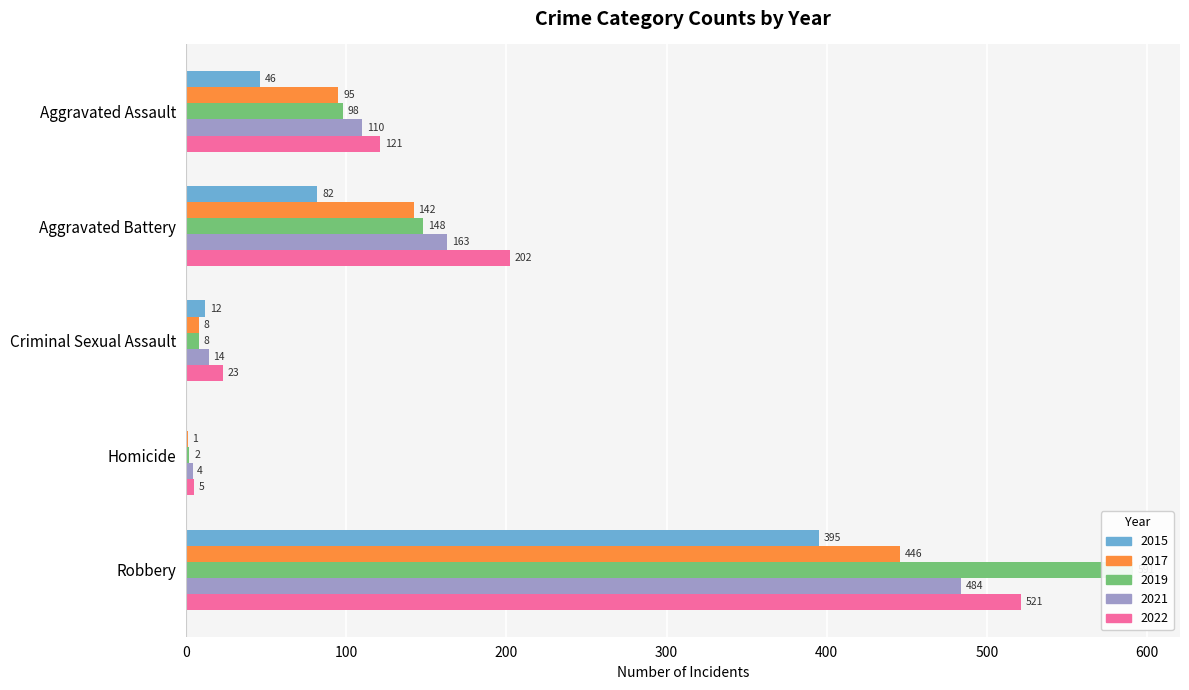

List the labels in order of 2017 value, smallest first.

Homicide, Criminal Sexual Assault, Aggravated Assault, Aggravated Battery, Robbery